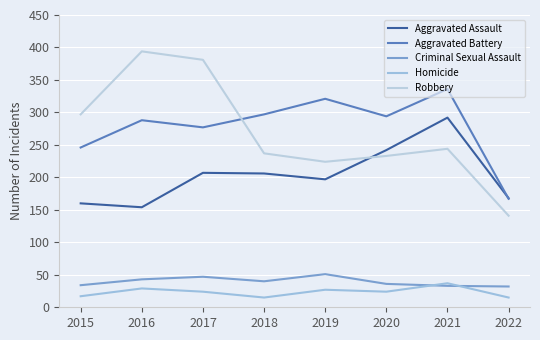

At how many categories does at least one series exceed 289?

7